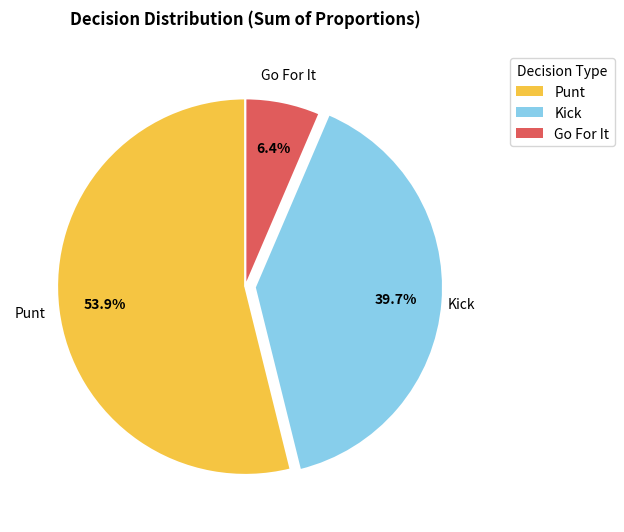

Count the number of slices in the pie.

3